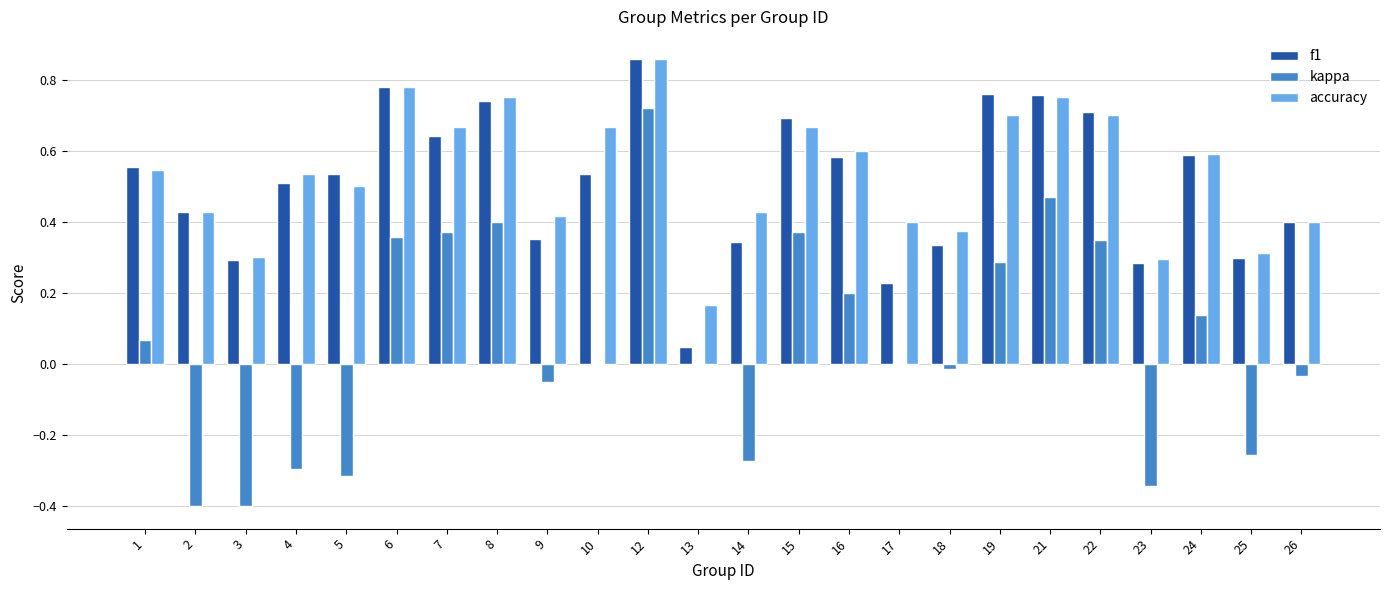

The value of f1 at 13 is 0.1. True or false?

False